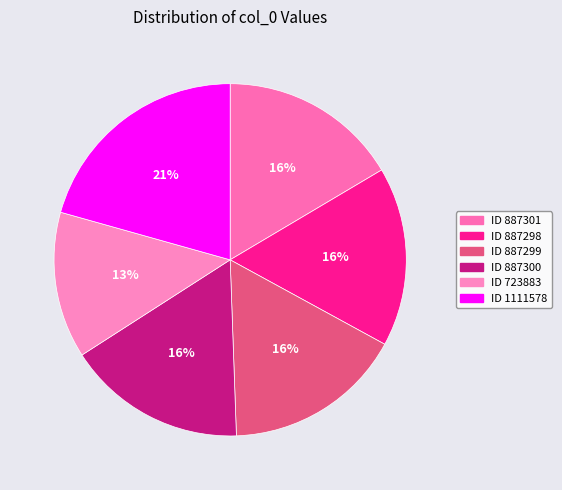

How many slices are in this pie chart?

6